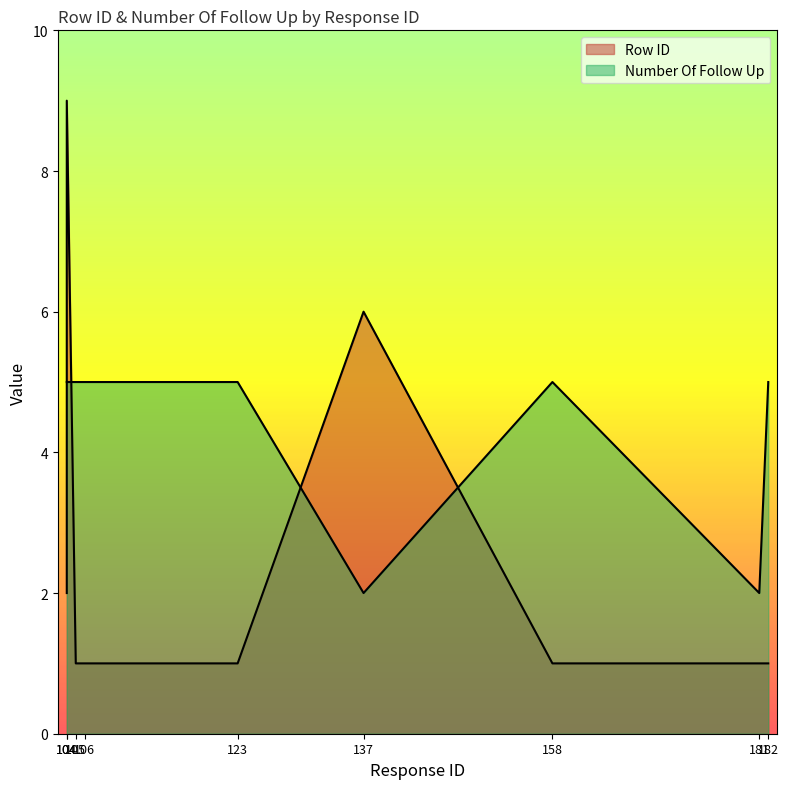

Which series ends up on top after the final intersection of Row ID and Number Of Follow Up?

Number Of Follow Up